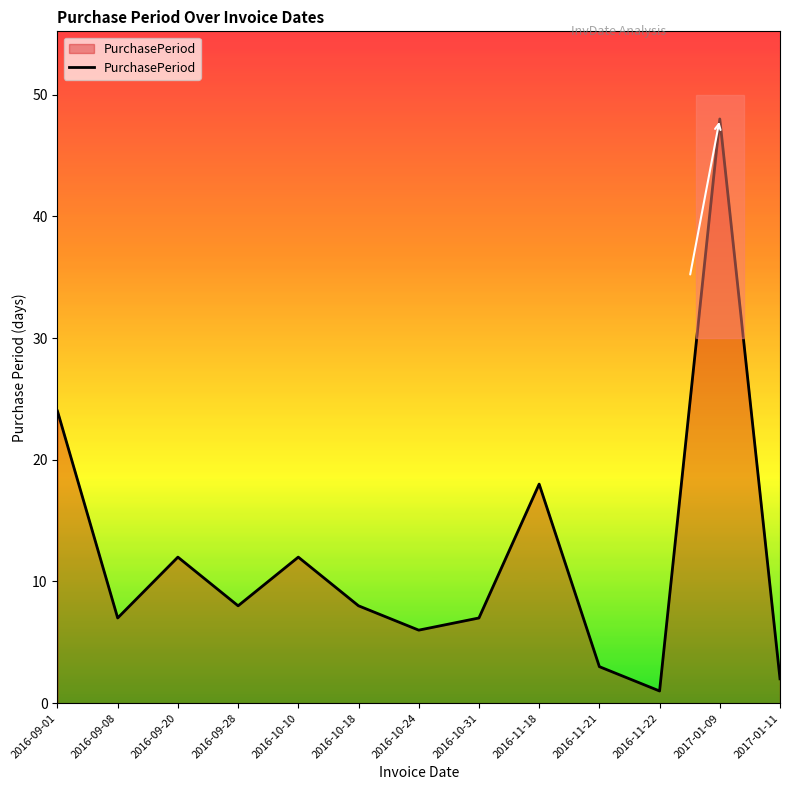

What is the average value?

12